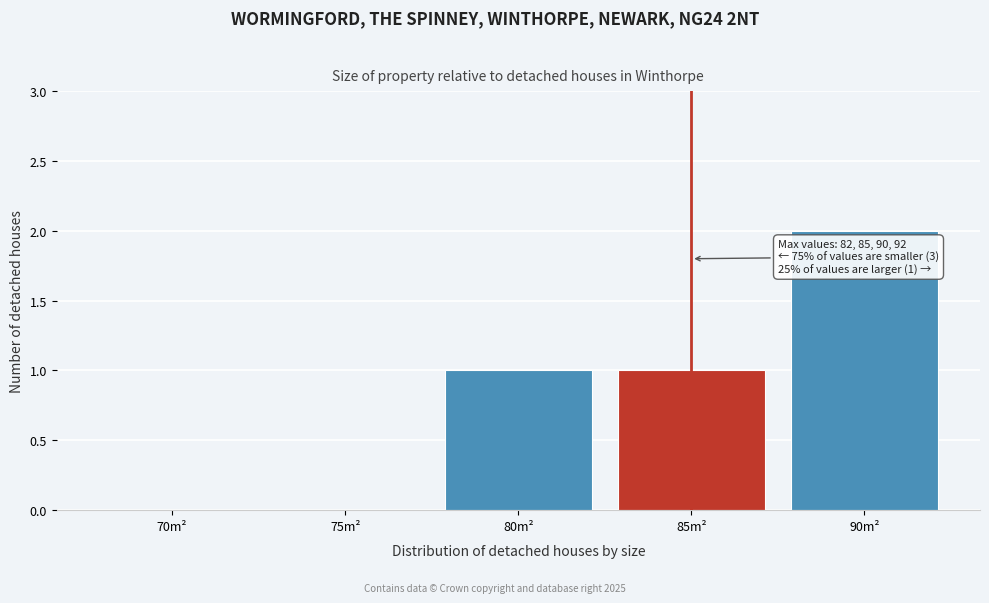

Reading left to right, extract all data points from this chart.

70m²=0	75m²=0	80m²=1	85m²=1	90m²=2